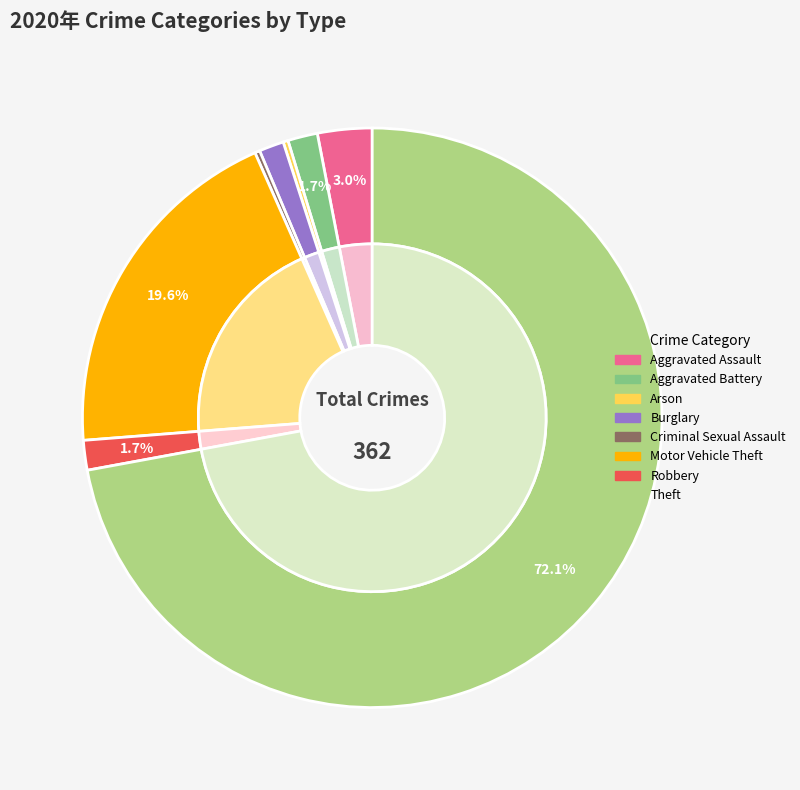

Rank the categories by value from lowest to highest.

Arson, Criminal Sexual Assault, Burglary, Aggravated Battery, Robbery, Aggravated Assault, Motor Vehicle Theft, Theft